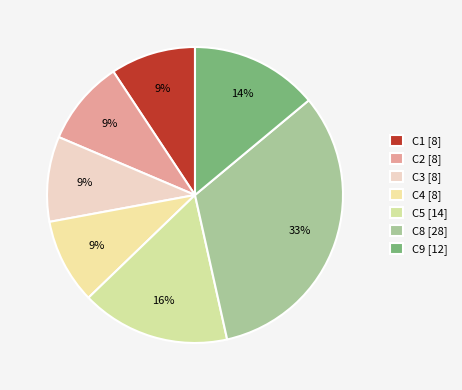

True or false: C9 accounts for 14% of the total.

True